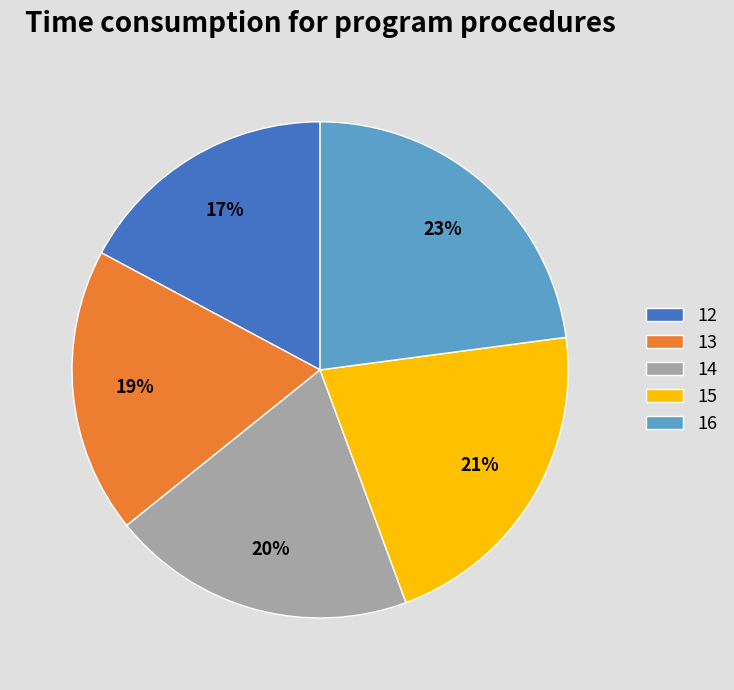

Approximately how many times larger is the value at 13 compared to 12?

1.1